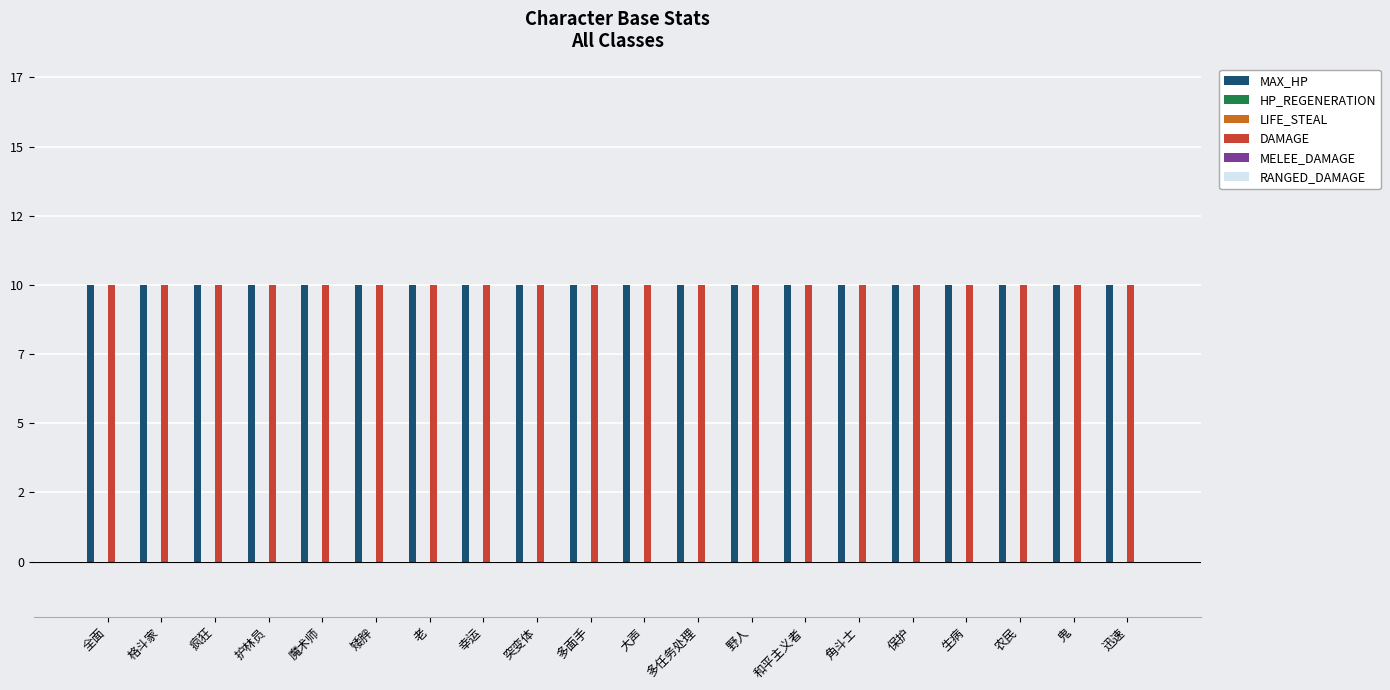

True or false: MAX_HP has a value of 3 at 鬼.

False